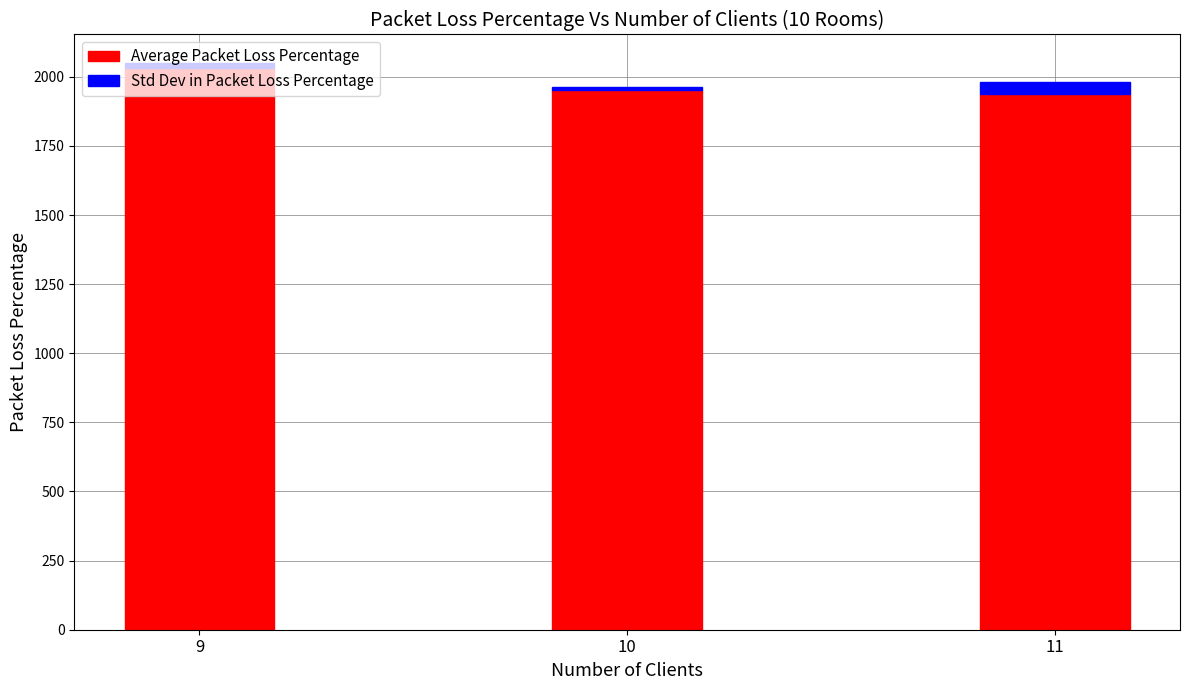

What is the difference between the maximum and minimum values in the Average Packet Loss Percentage series?

94.1